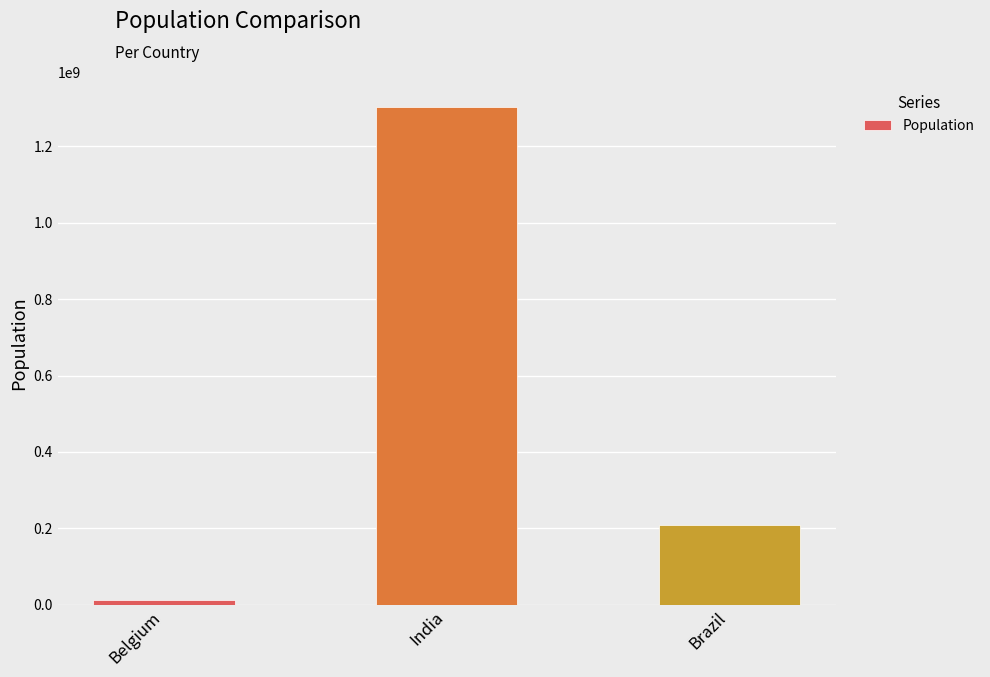

Which has a higher value, Belgium or India?

India